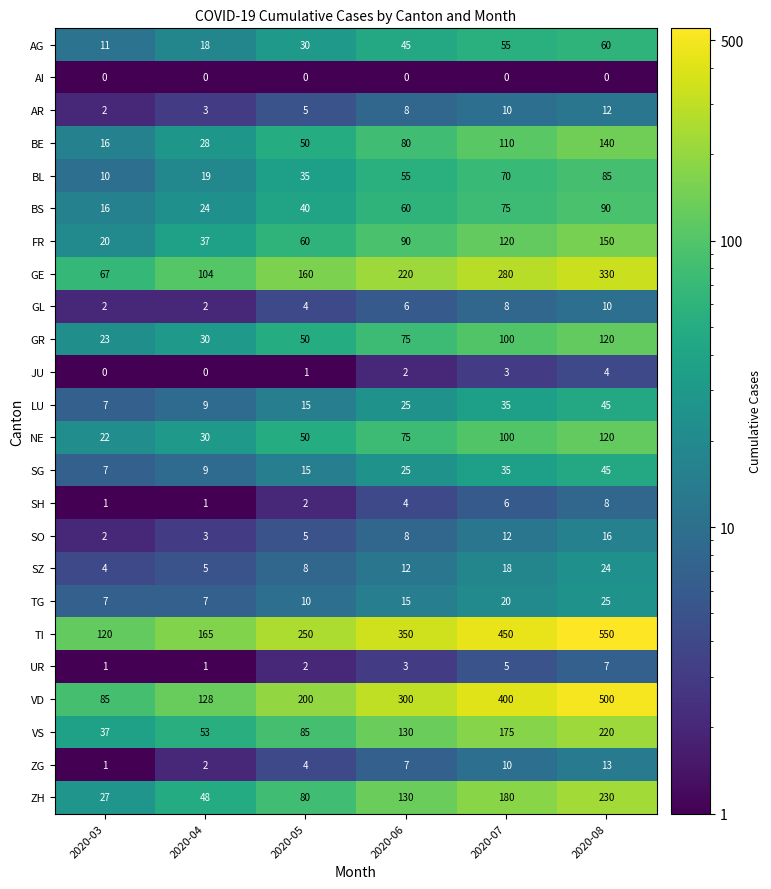

The BE series shows 9 at 2020-03. True or false?

False